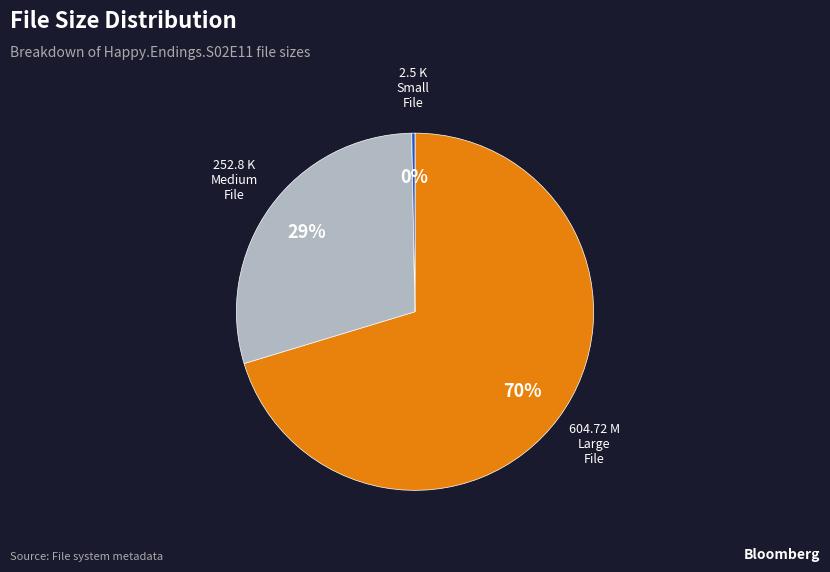

Is there any slice that represents more than half of the pie?

Yes